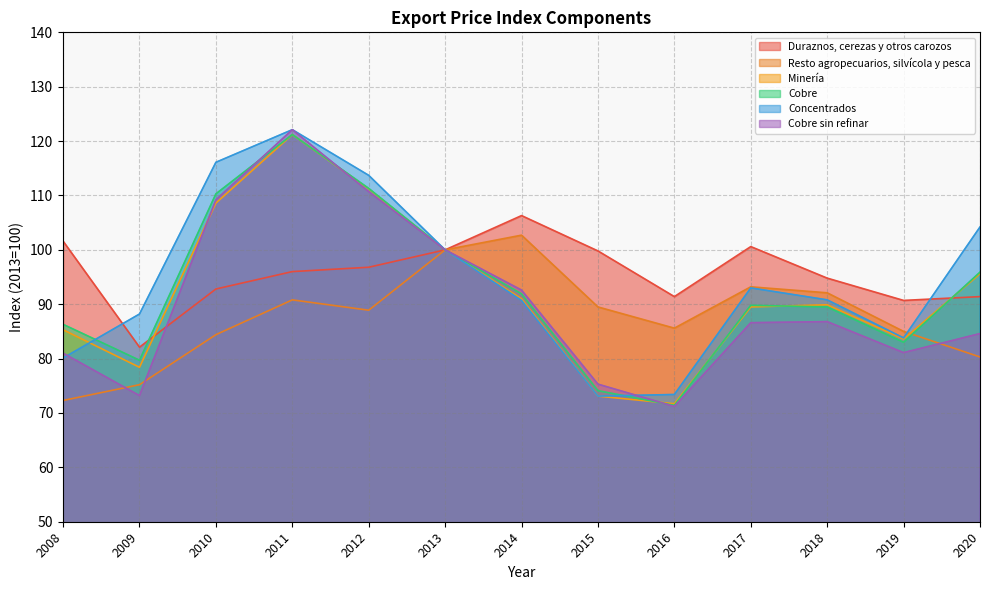

What is the spread (max minus min) of values at 2008?

29.3